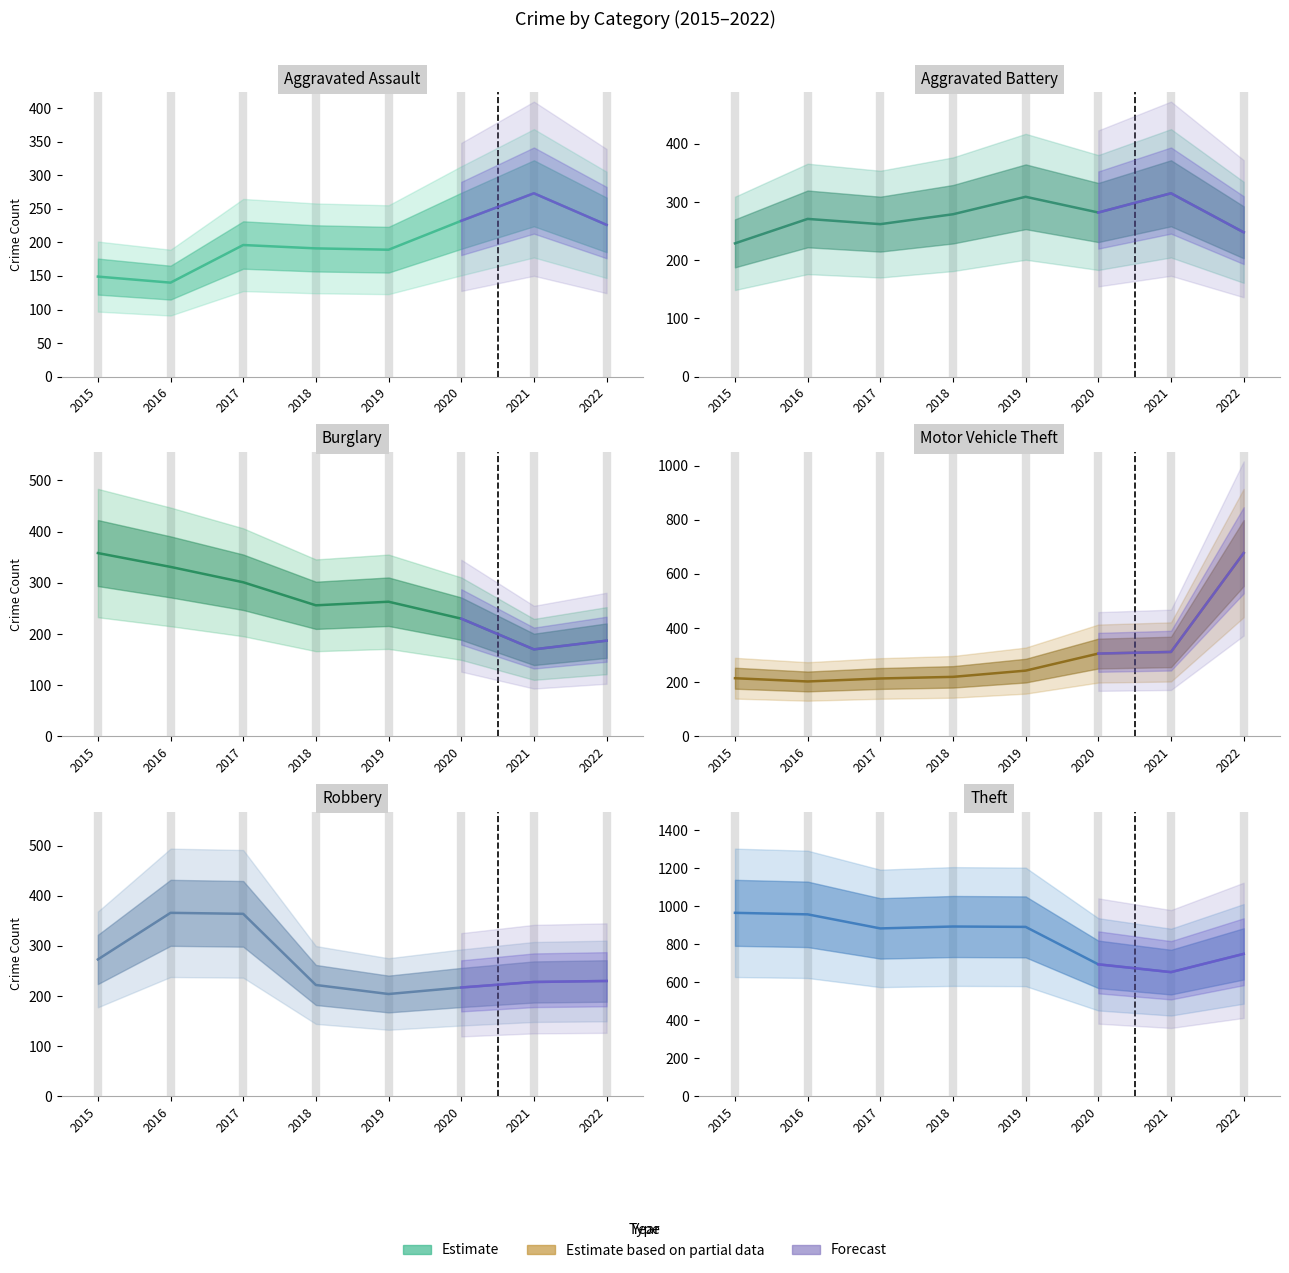

What is the approximate value of Motor Vehicle Theft at 2019, to the nearest 10?

240